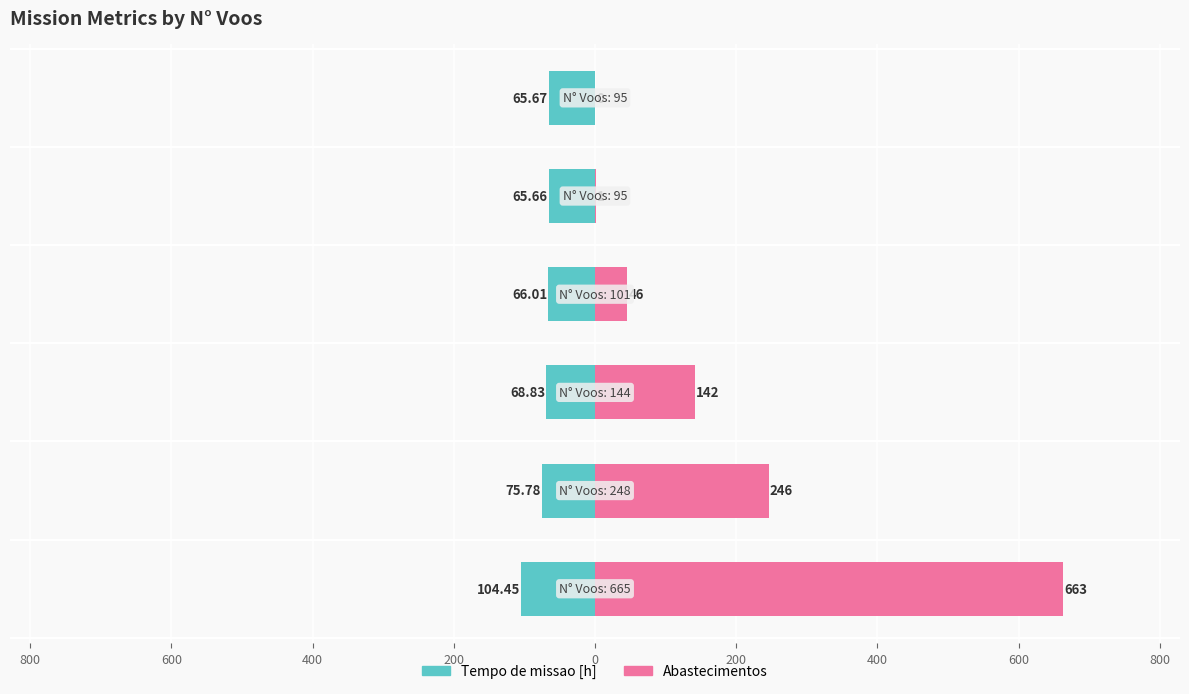

What is the difference between the maximum and minimum values in the Tempo de missao [h] series?

38.8